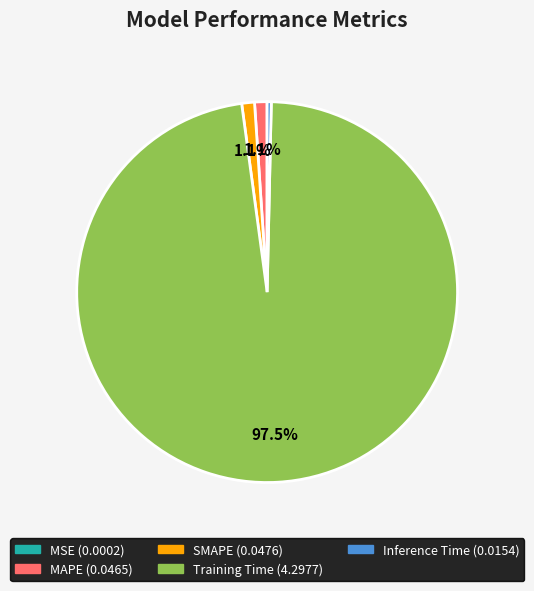

Which has a higher value, MAPE or Training Time?

Training Time